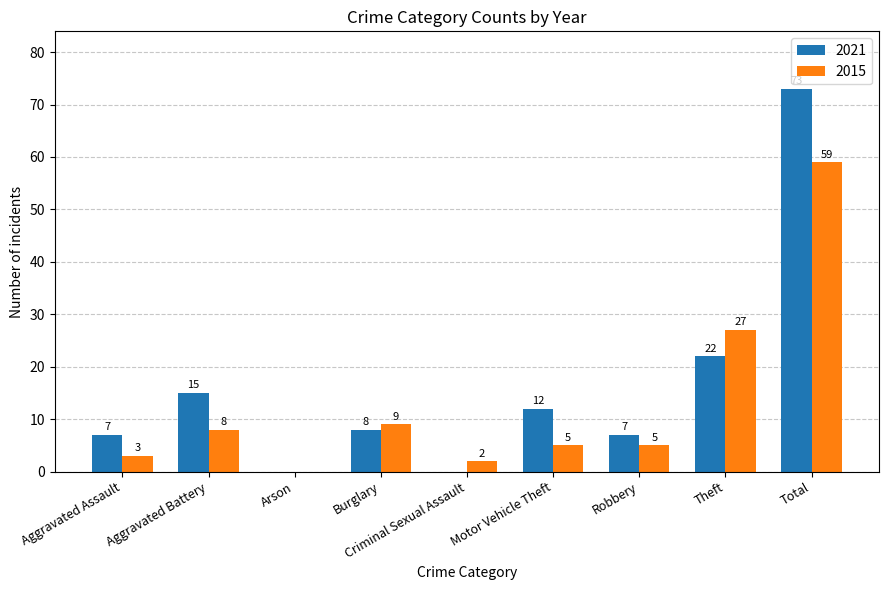

What are all the series names shown in the legend?

2021, 2015